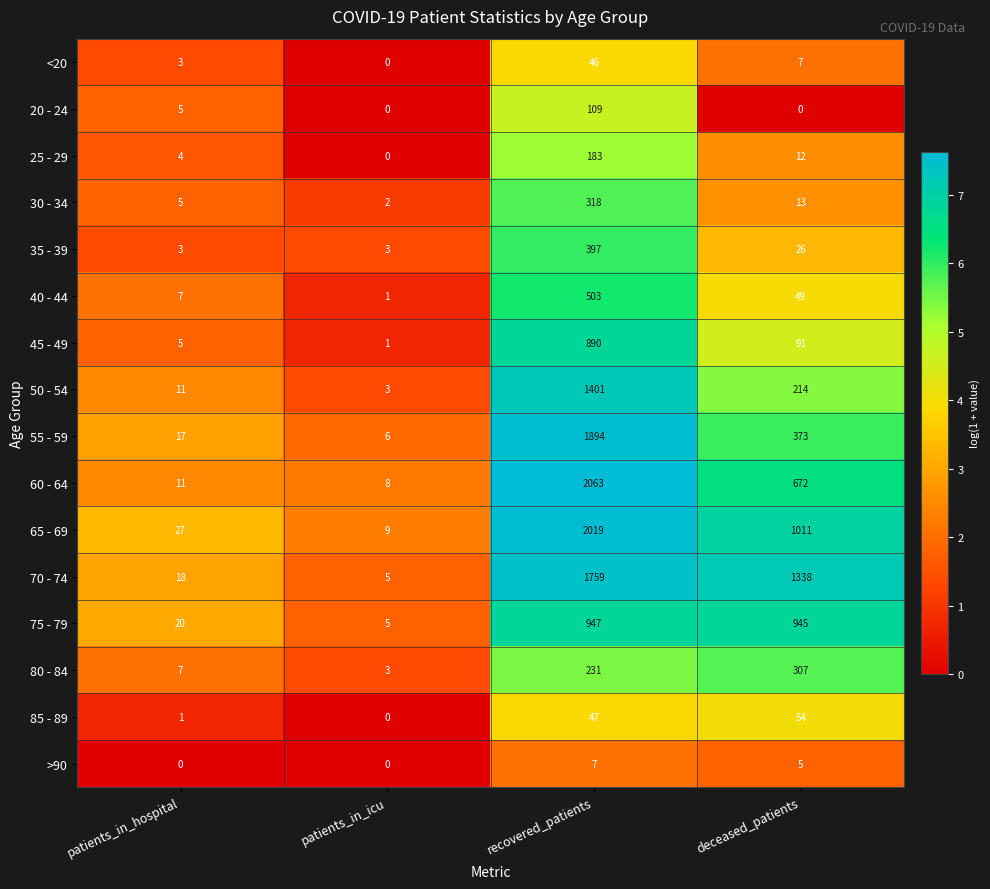

At which category is the sum across all series the highest?

recovered_patients